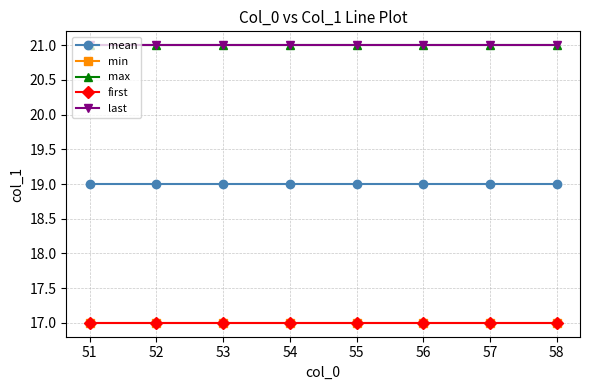

The value of max at 54 is 21. True or false?

True